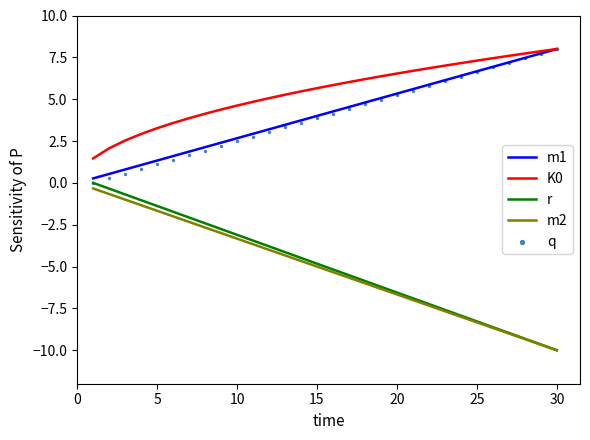

True or false: K0 and r intersect in this chart.

False